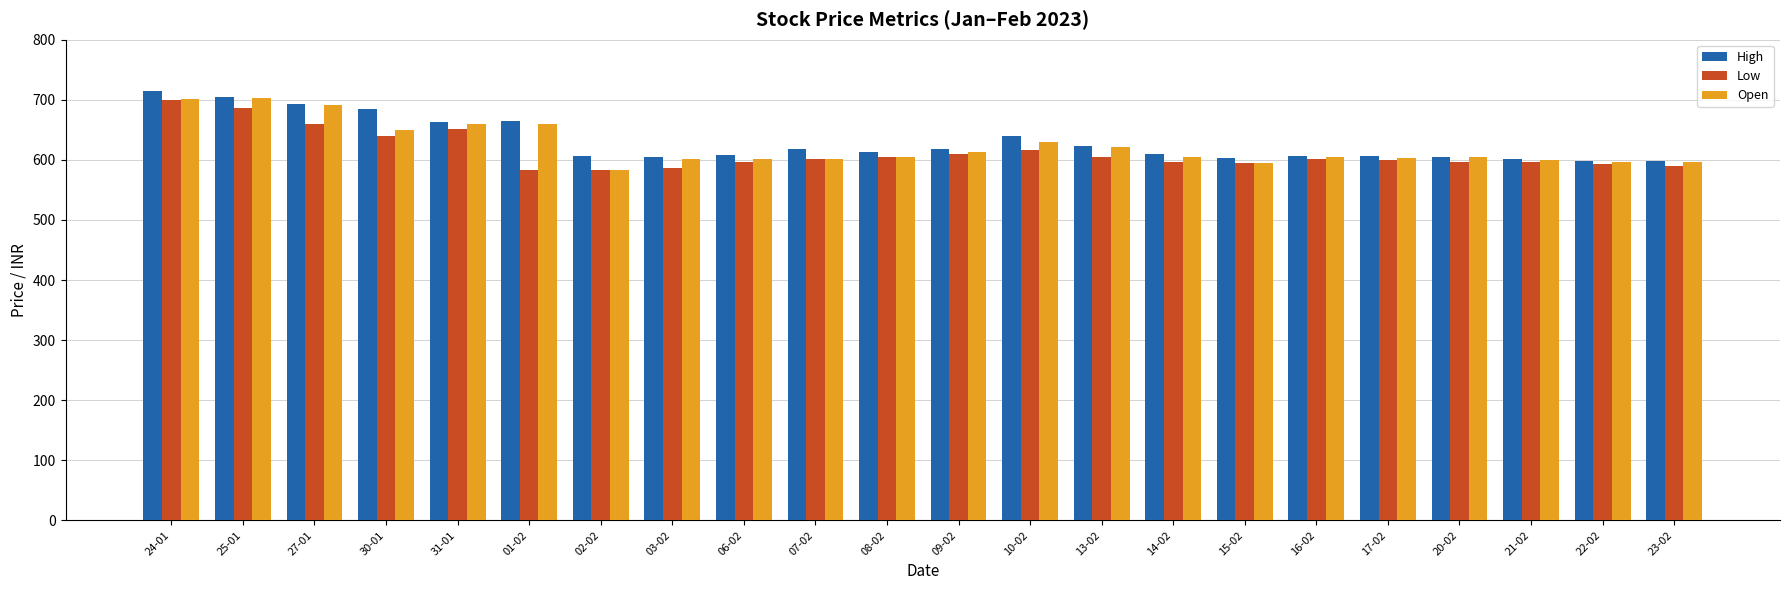

The value of High at 01-02 is 665.4. True or false?

True